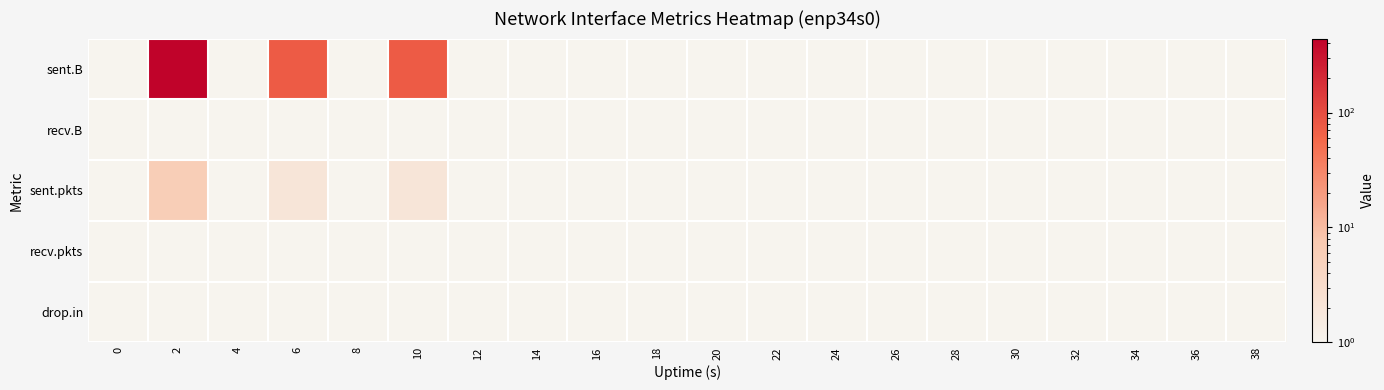

Reading left to right, transcribe all the data shown in this chart.

sent.B: 0=1	2=439	4=1	6=75	8=1	10=75	12=1	14=1	16=1	18=1	20=1	22=1	24=1	26=1	28=1	30=1	32=1	34=1	36=1	38=1
recv.B: 0=1	2=1	4=1	6=1	8=1	10=1	12=1	14=1	16=1	18=1	20=1	22=1	24=1	26=1	28=1	30=1	32=1	34=1	36=1	38=1
sent.pkts: 0=1	2=6	4=1	6=2	8=1	10=2	12=1	14=1	16=1	18=1	20=1	22=1	24=1	26=1	28=1	30=1	32=1	34=1	36=1	38=1
recv.pkts: 0=1	2=1	4=1	6=1	8=1	10=1	12=1	14=1	16=1	18=1	20=1	22=1	24=1	26=1	28=1	30=1	32=1	34=1	36=1	38=1
drop.in: 0=1	2=1	4=1	6=1	8=1	10=1	12=1	14=1	16=1	18=1	20=1	22=1	24=1	26=1	28=1	30=1	32=1	34=1	36=1	38=1